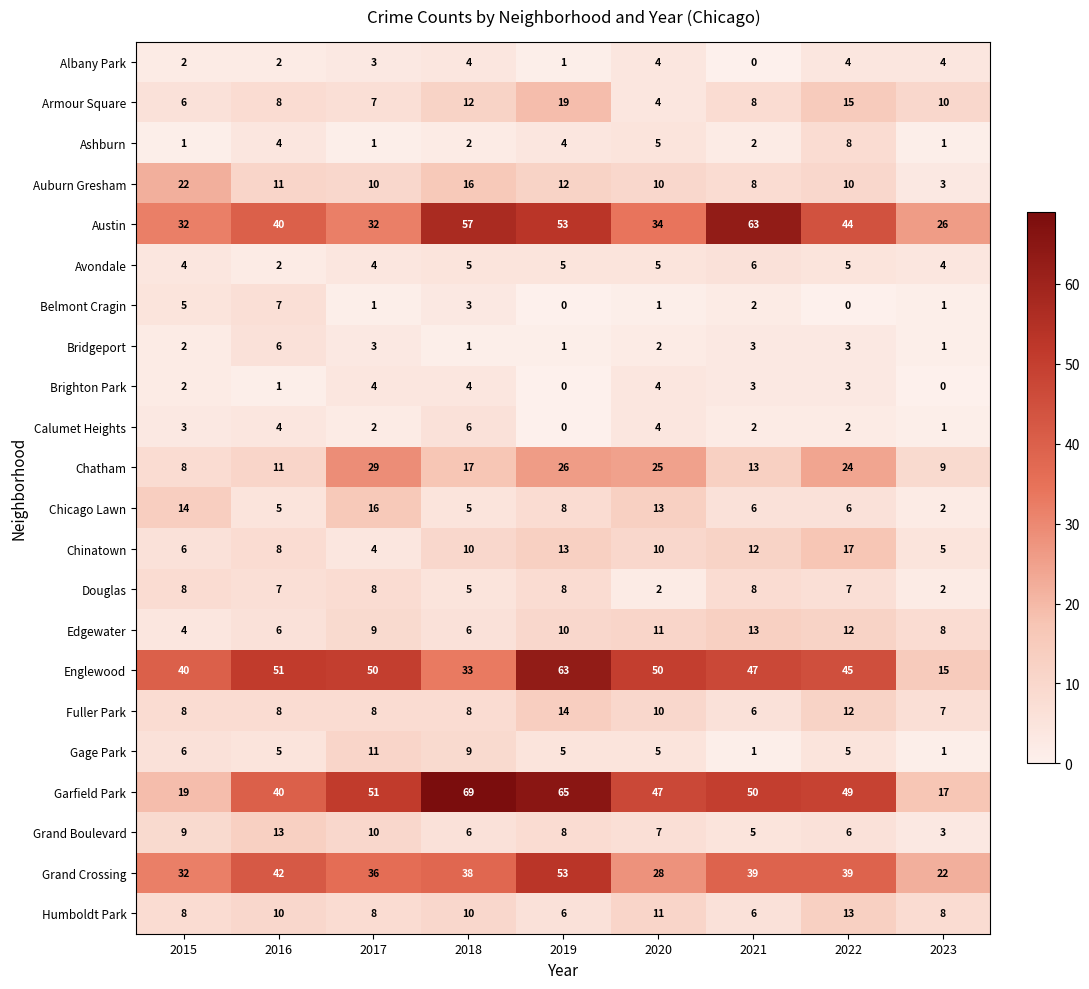

What value does the Belmont Cragin series have at 2016?

7